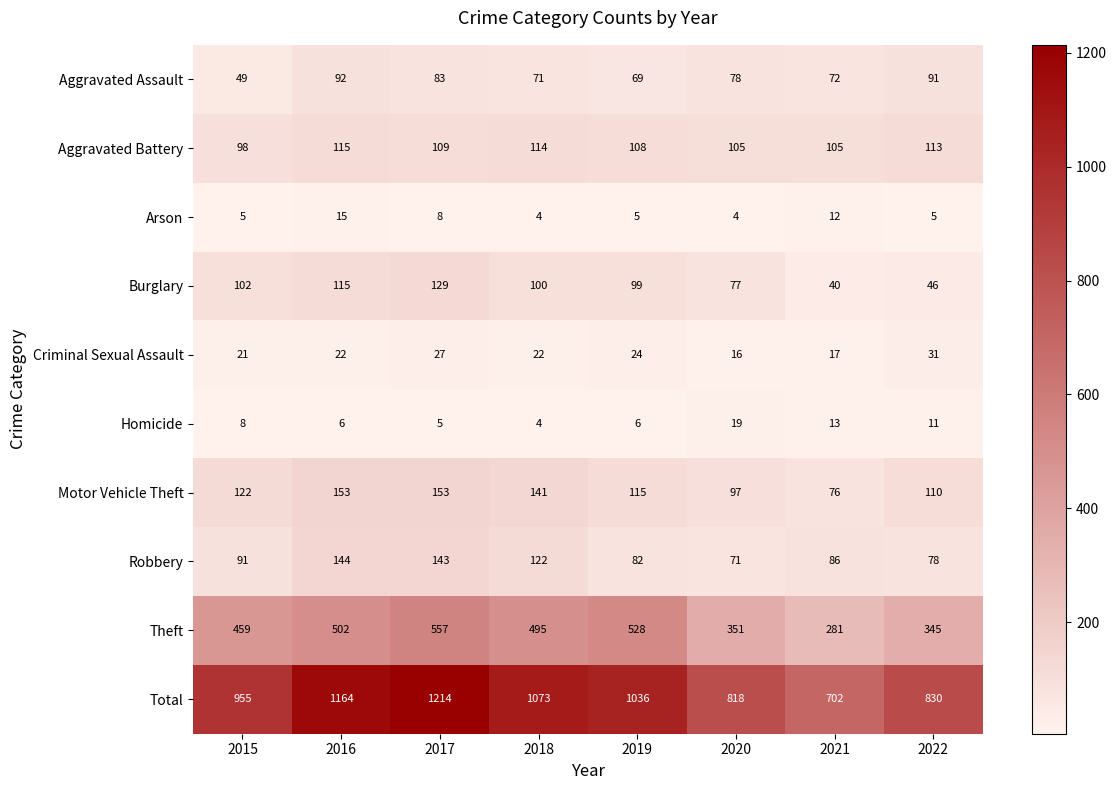

The value of Aggravated Battery at 2019 is 147. True or false?

False